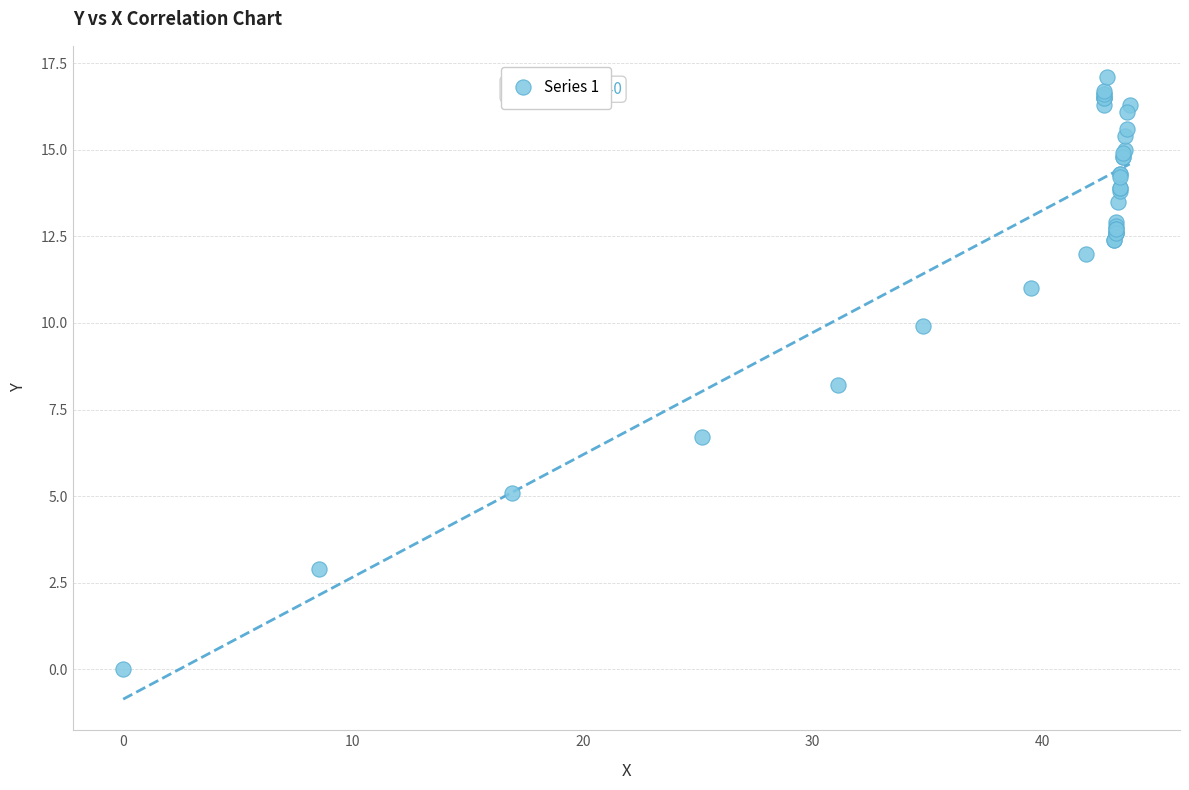

What Y value in the scatter plot is closest to 8?

8.2